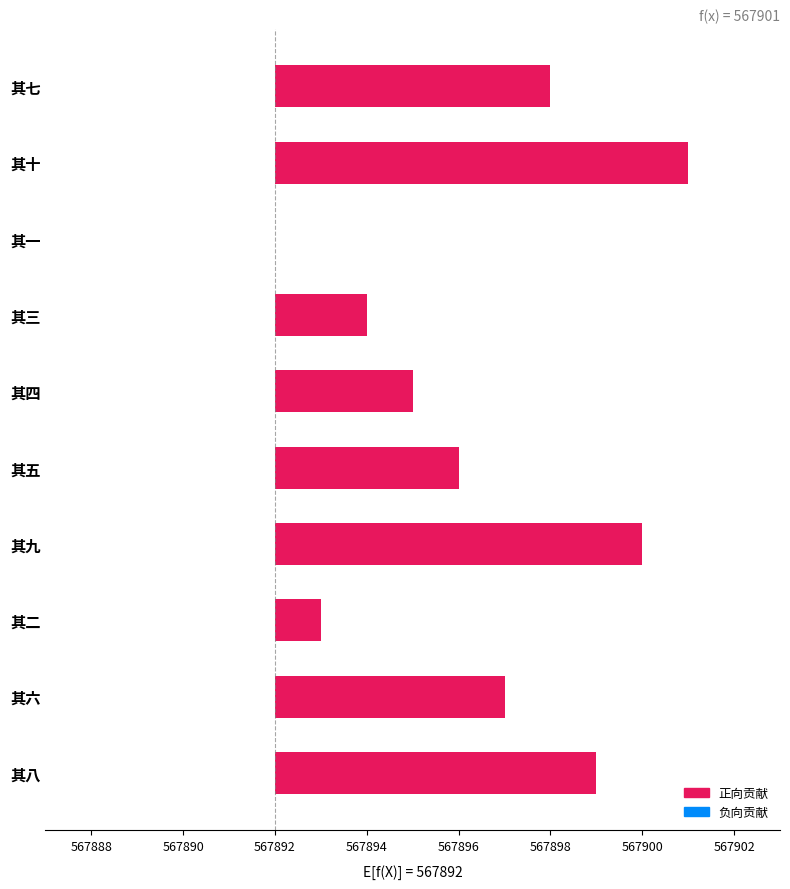

What is the average value?

4